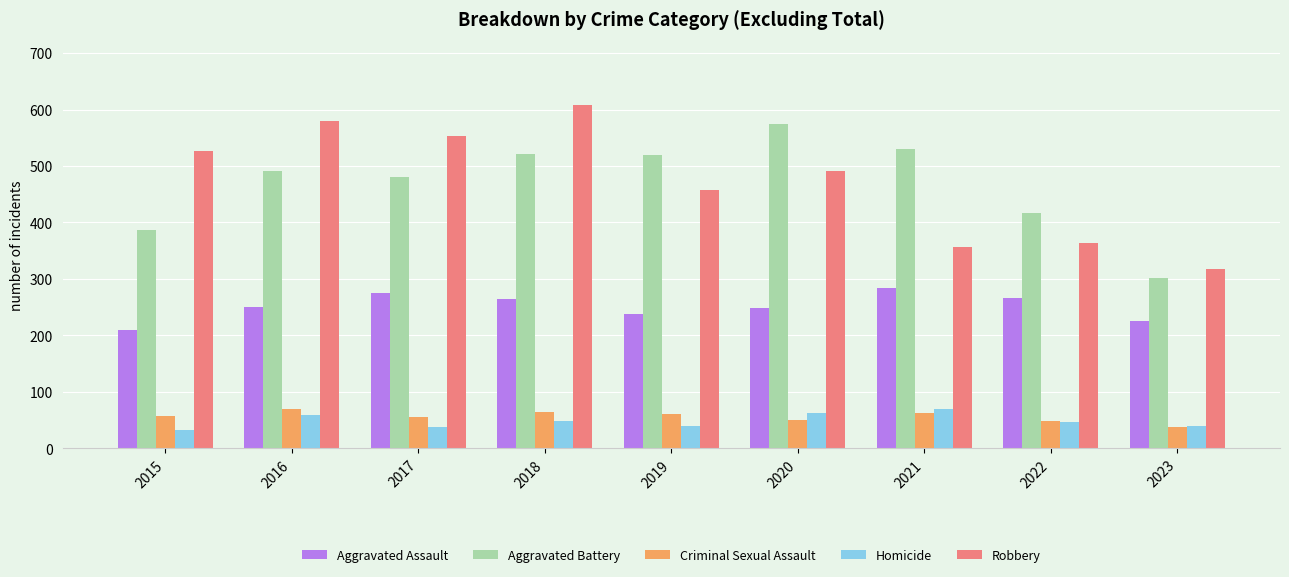

What is the maximum value shown in the chart?

608